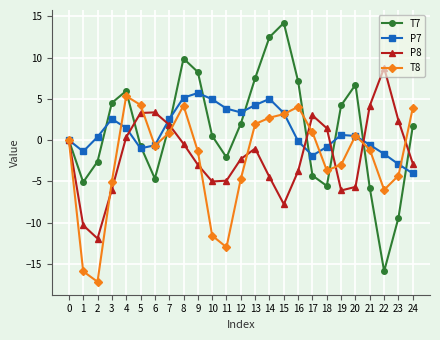

What value does the P7 series have at 3?

2.6